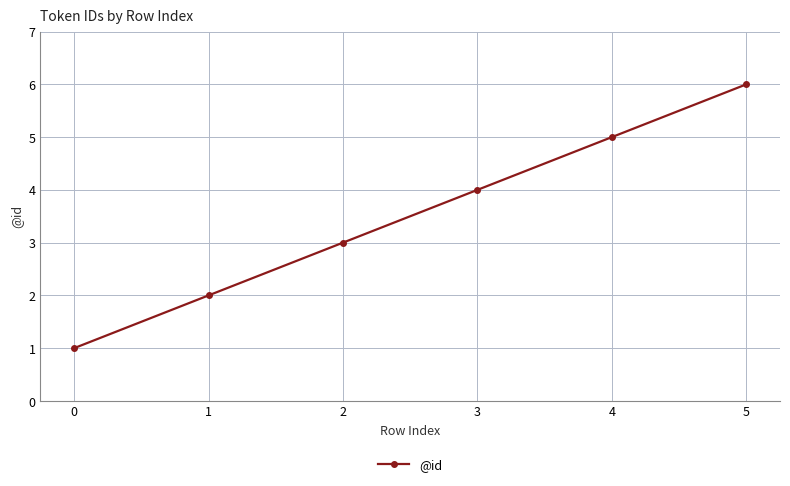

The value at 1 is 2. True or false?

True